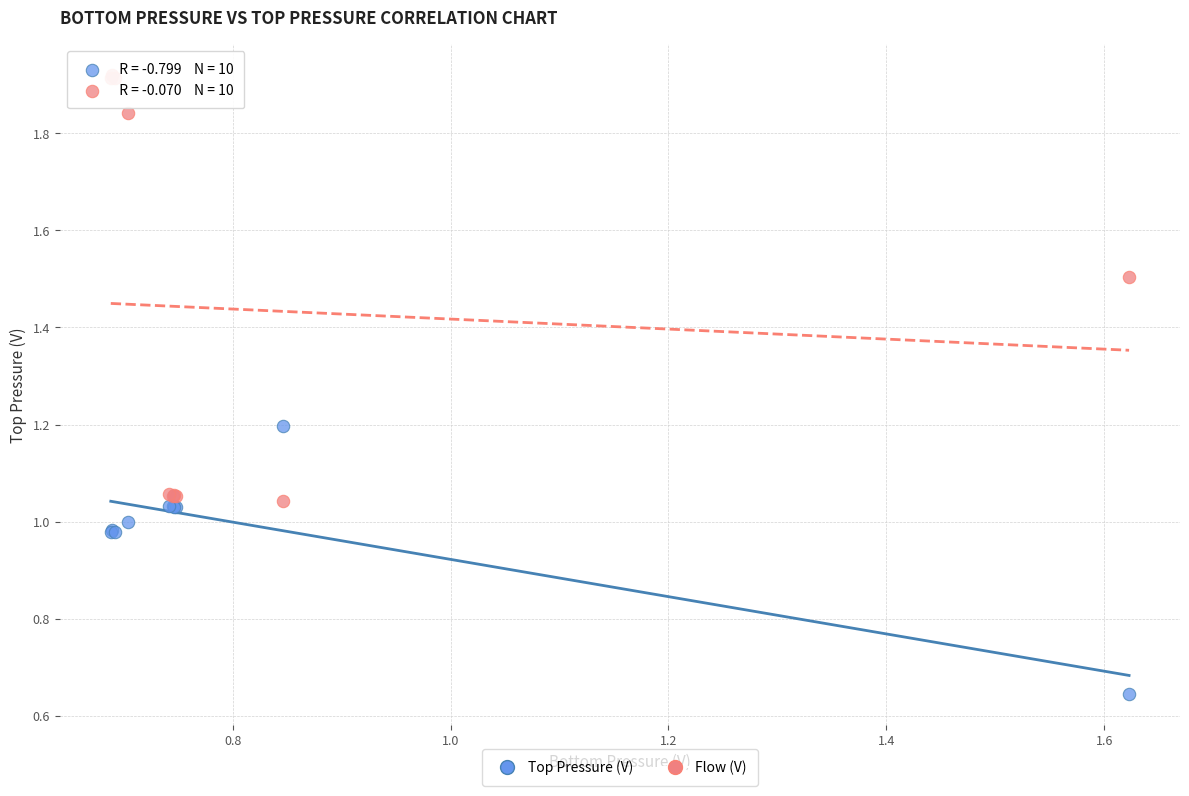

Which series contains the lowest Y value?

Top Pressure (V)